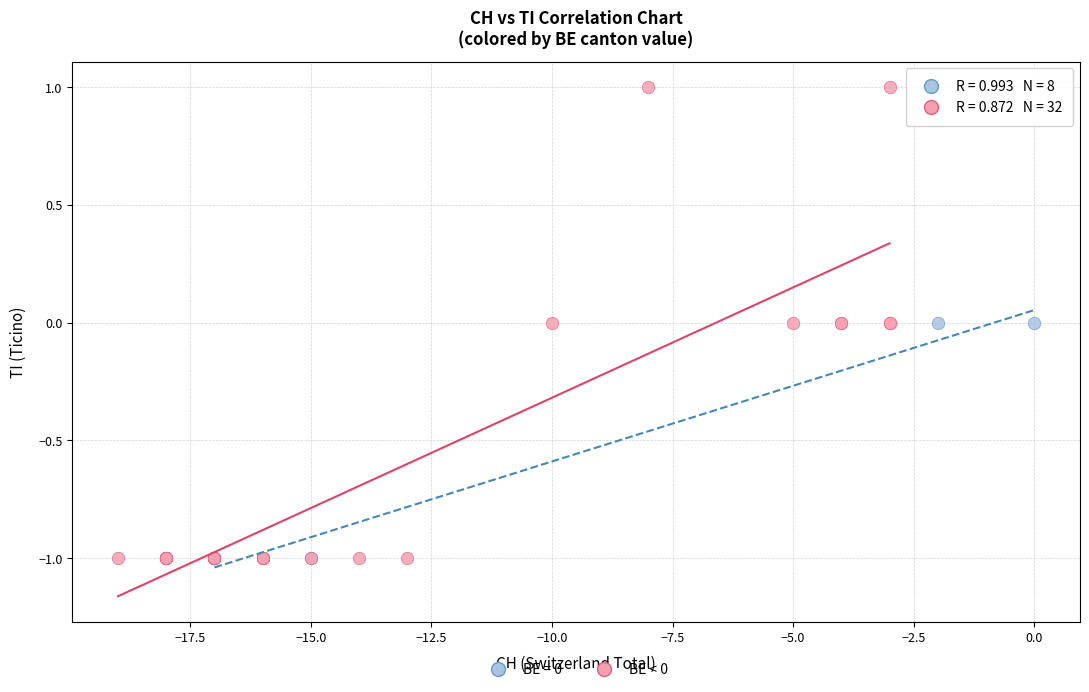

Which series has the largest Y range (max minus min)?

BE < 0